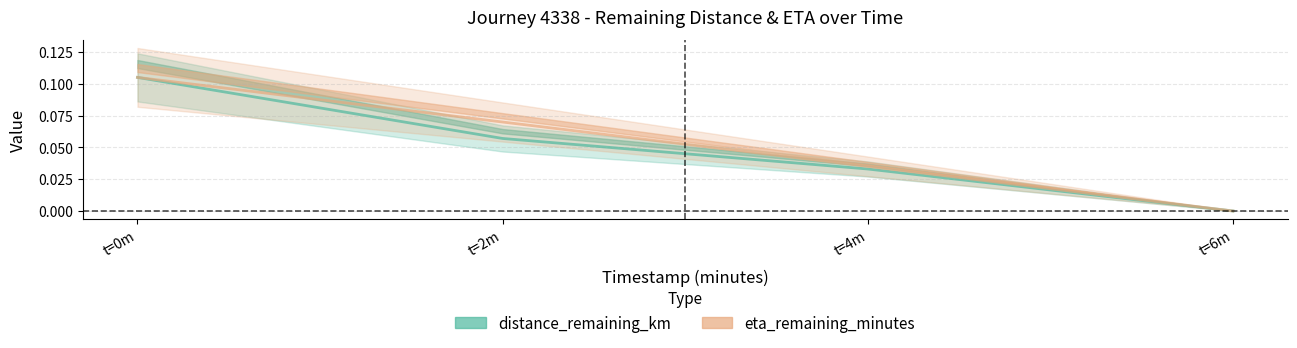

Reading right to left, list all the values displayed in this chart.

distance_remaining_km: 0.0	0.0	0.1	0.1
eta_remaining_minutes: 0.0	0.0	0.1	0.1